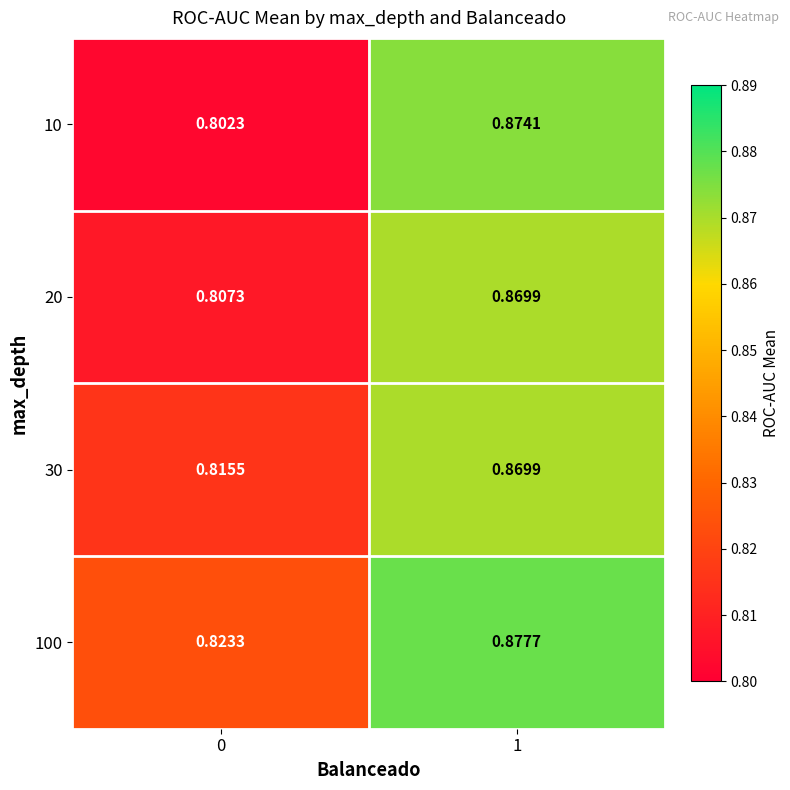

Is the value of 100 at 0 greater than the value of 30 at 1?

No